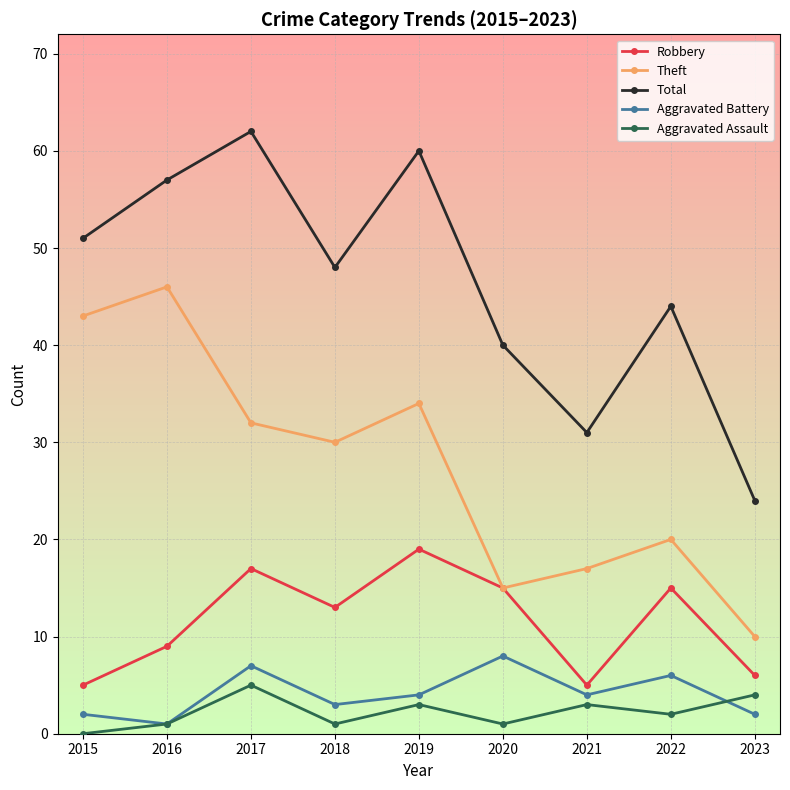

True or false: Total and Aggravated Assault cross at least once.

False